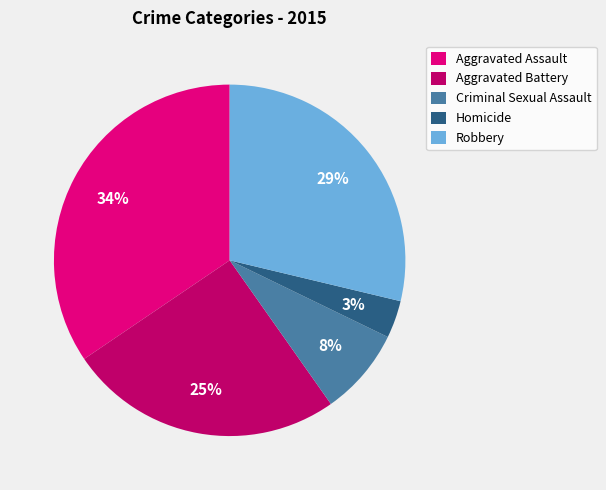

To the nearest percent, what percentage of the pie is Homicide?

3%